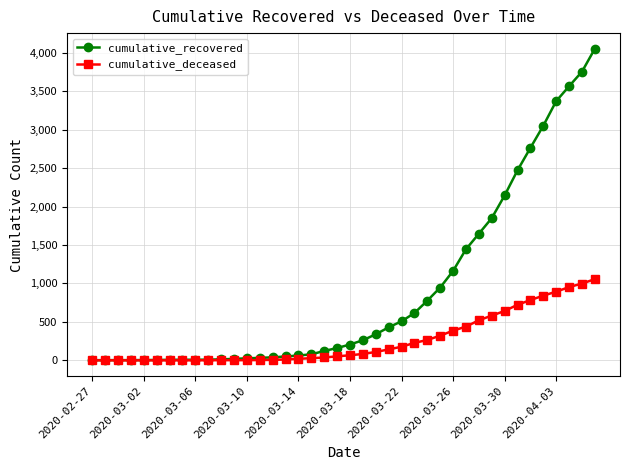

Which series has the widest spread of values?

cumulative_recovered